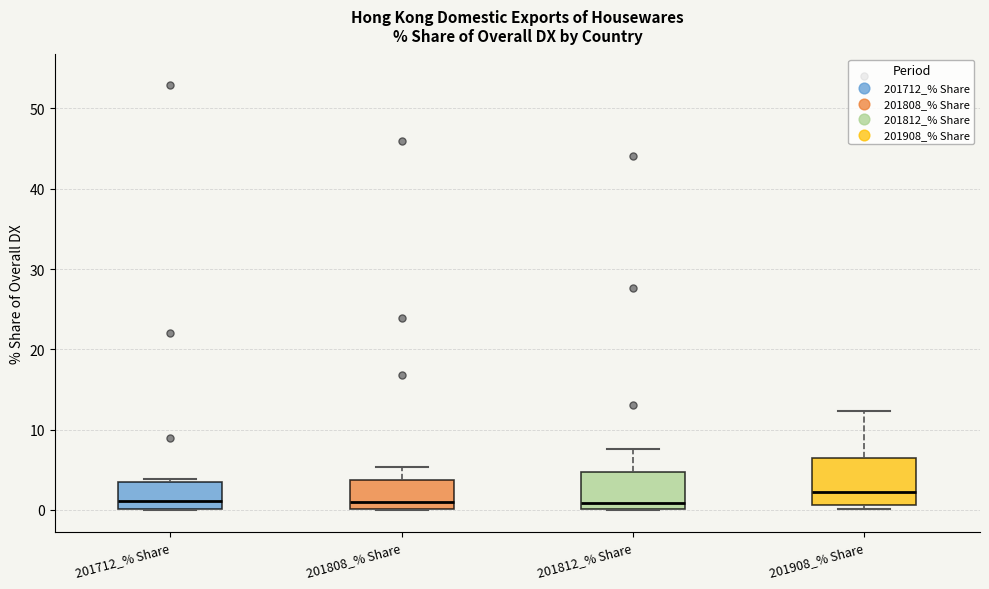

Reading left to right, read every box against the y-axis: the position of its median line, the range the box covers, and the ends of its whiskers. The values are not printed on the chart, so give them approximately, as read against the axis.

201712_% Share: median 1, box 0 to 3, whiskers 0 to 4
201808_% Share: median 1, box 0 to 4, whiskers 0 to 5
201812_% Share: median 1, box 0 to 5, whiskers 0 to 8
201908_% Share: median 2, box 1 to 7, whiskers 0 to 12